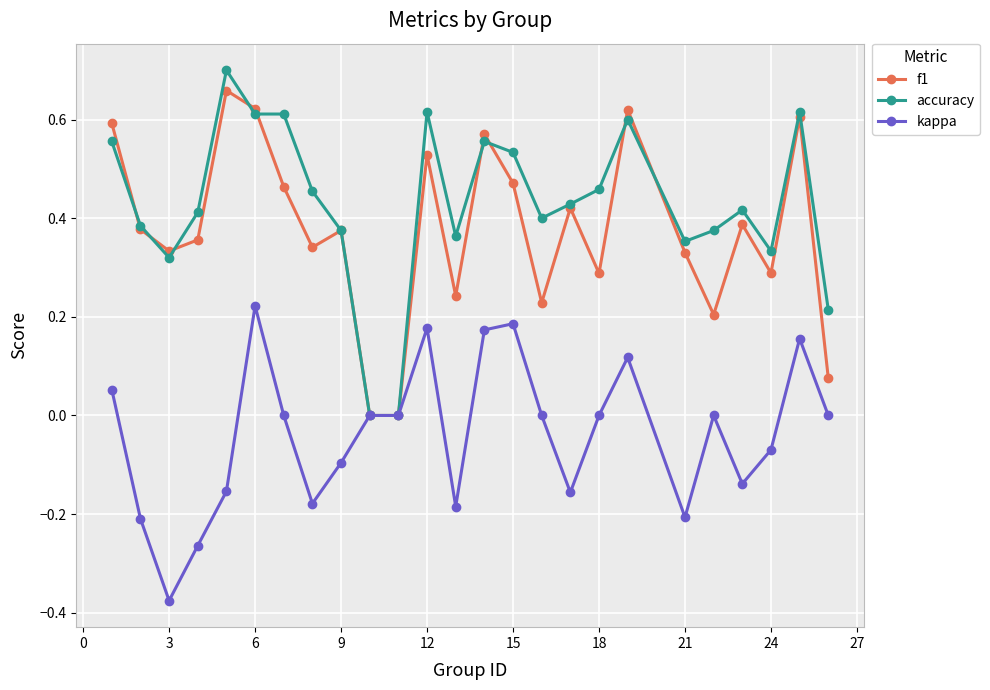

Which series has the largest range (max minus min)?

accuracy